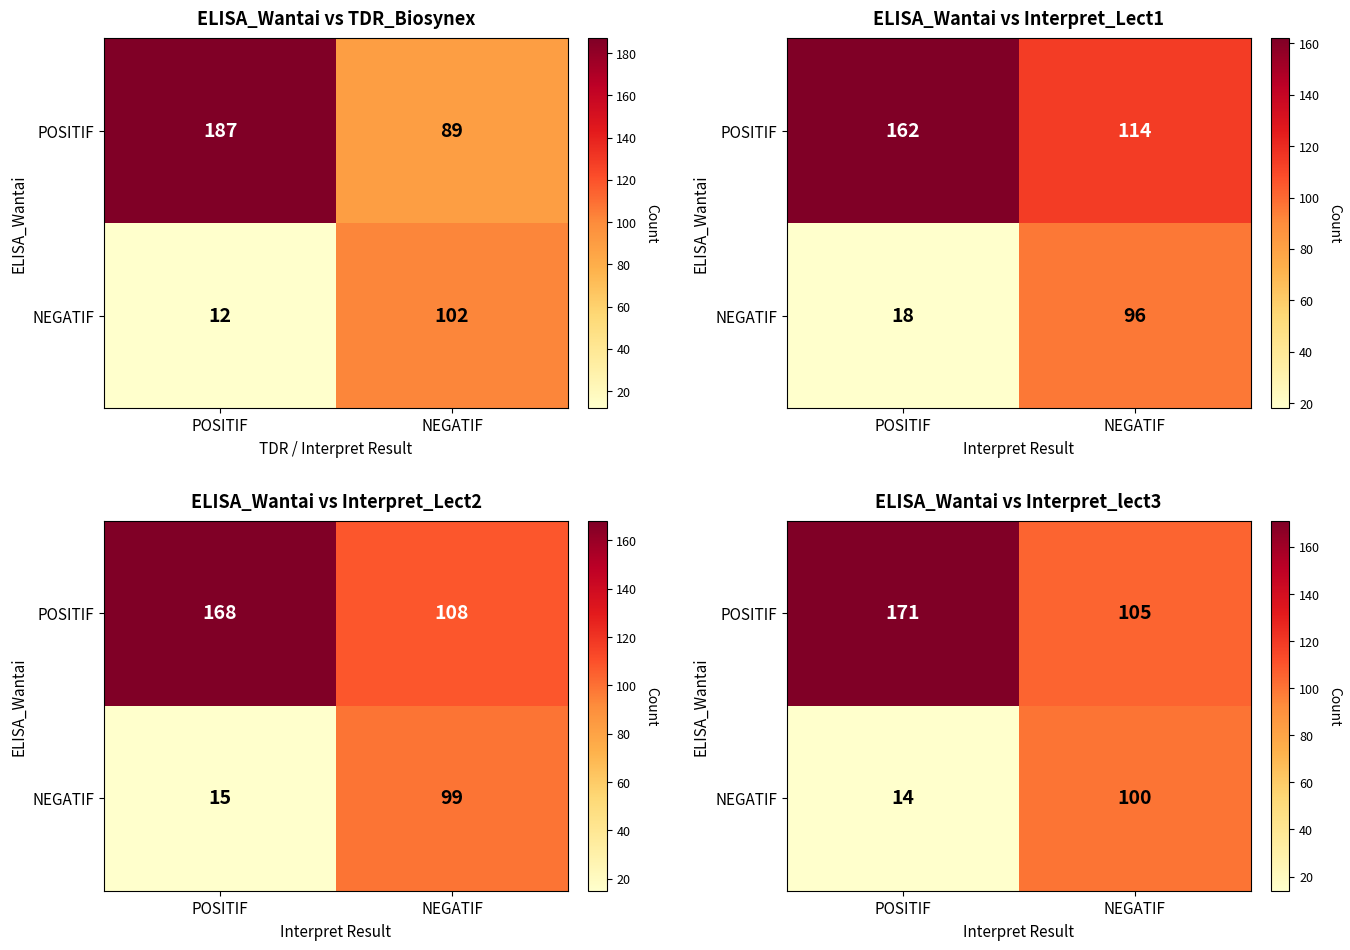

The value of NEGATIF at NEGATIF is 100. True or false?

True